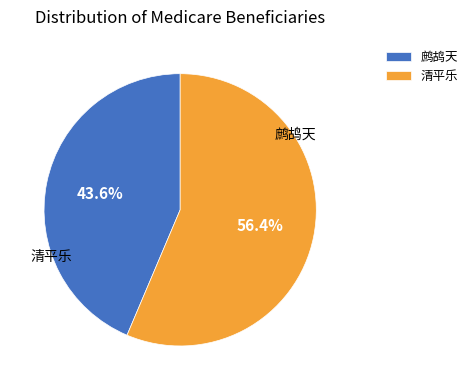

Approximately how many times larger is the value at 鹧鸪天 compared to 清平乐?

0.8